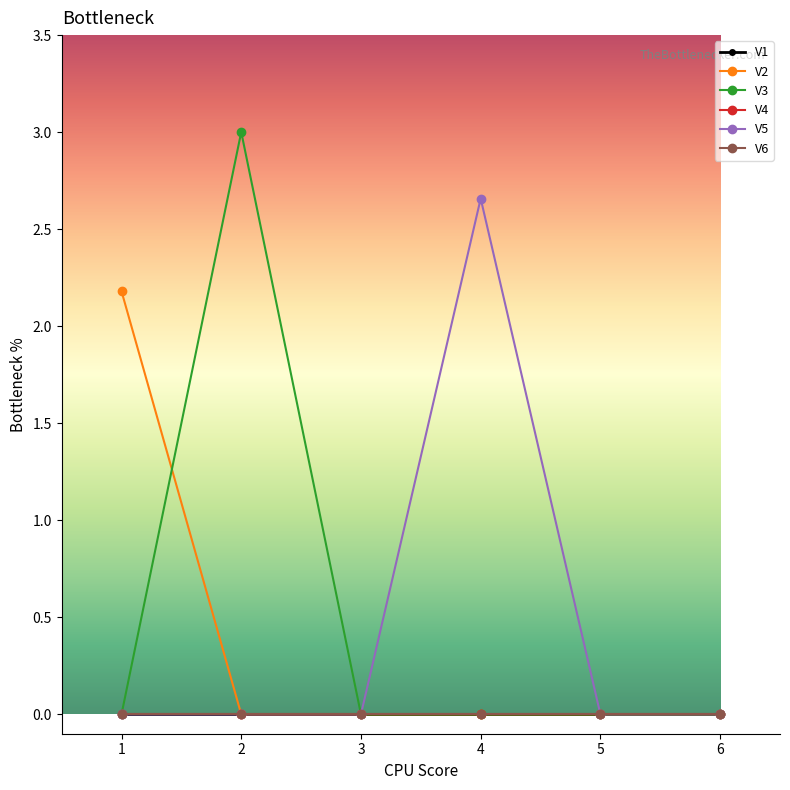

List the series in order of their peak value, lowest first.

V1, V4, V6, V2, V5, V3